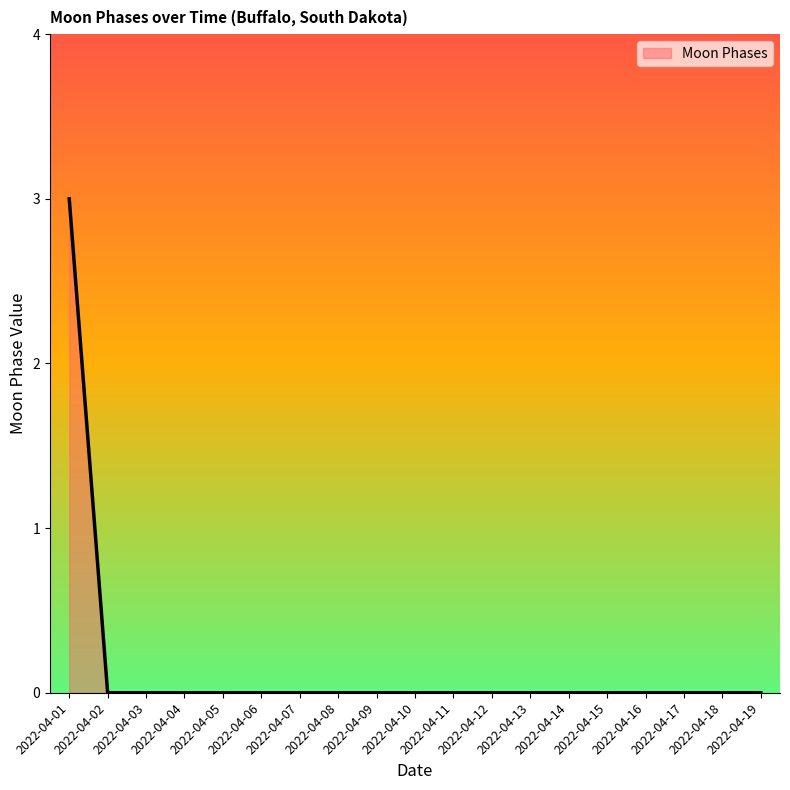

What is the difference between the maximum and minimum values?

3